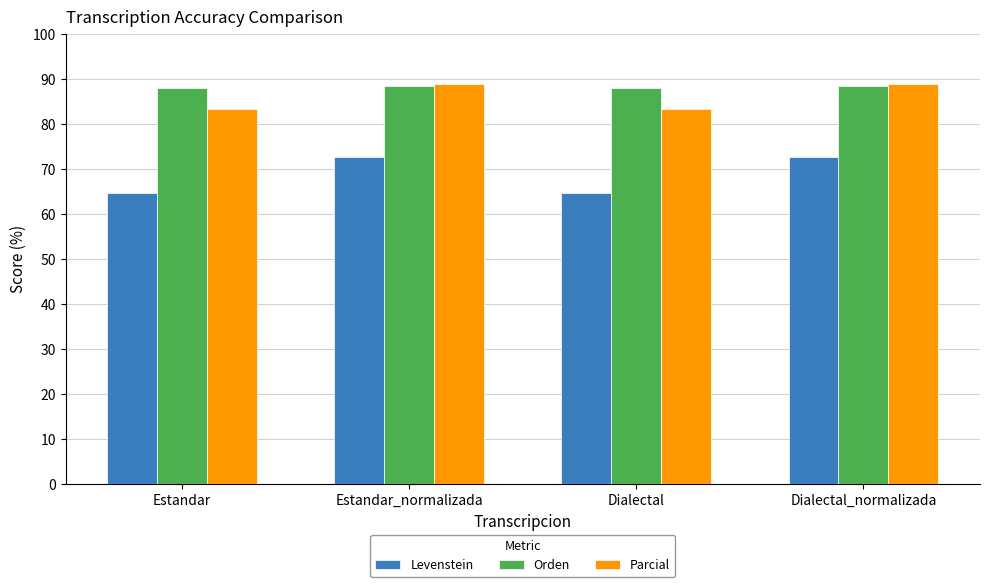

How many bars are there in each group?

3